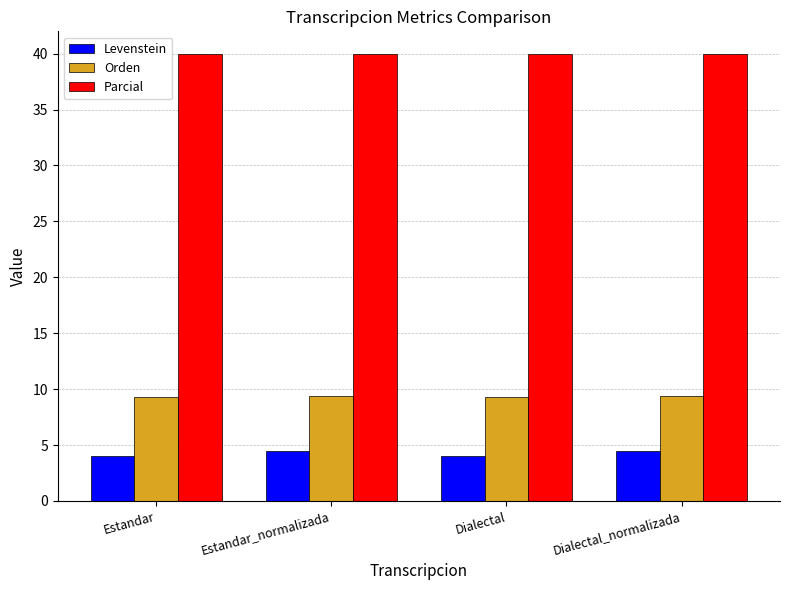

What is the lowest value of the Levenstein series?

4.0